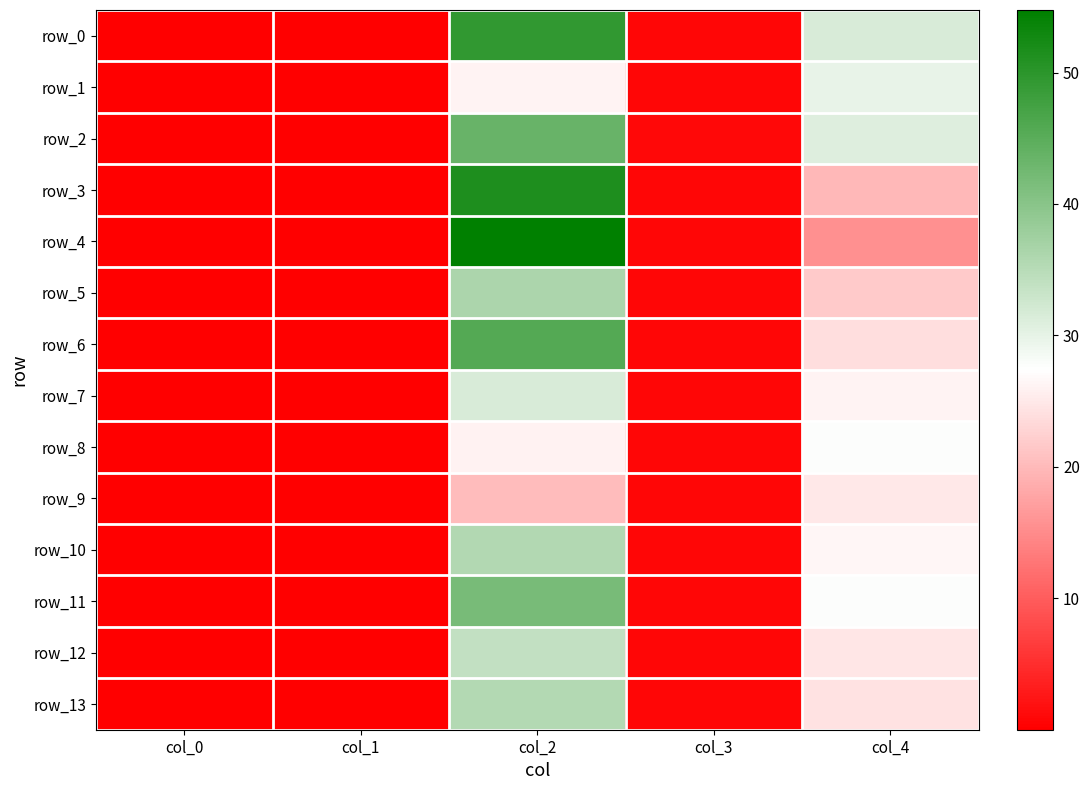

What is the total value across all series at col_3?

10.7